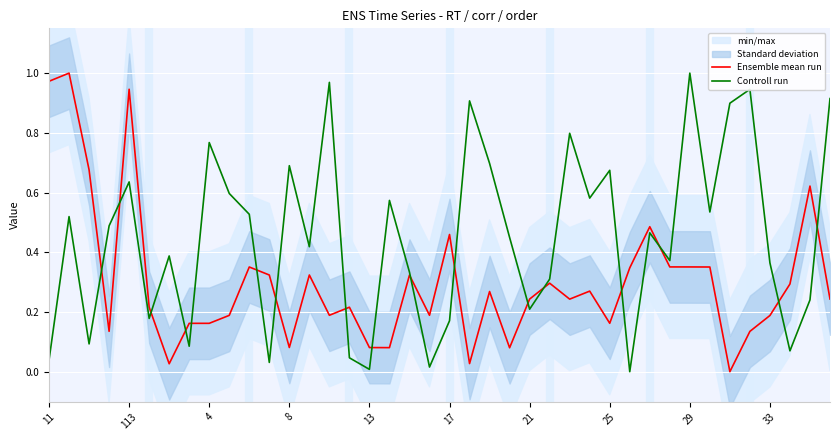

What is the spread (max minus min) of values at 38?

0.4